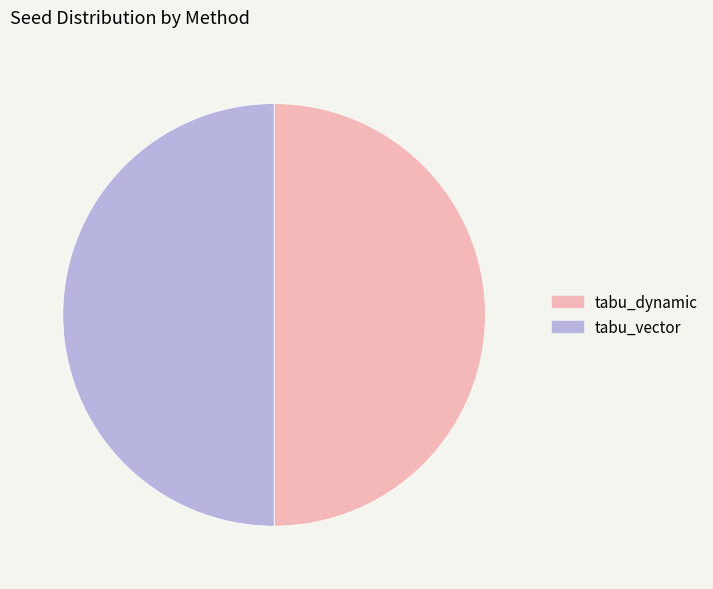

What is the ratio of the value at tabu_vector to the value at tabu_dynamic?

1.0